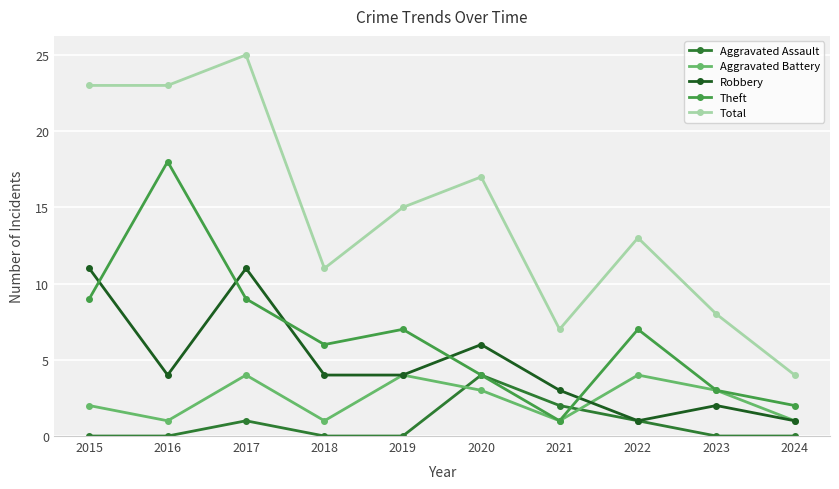

At which label does Theft reach its peak?

2016